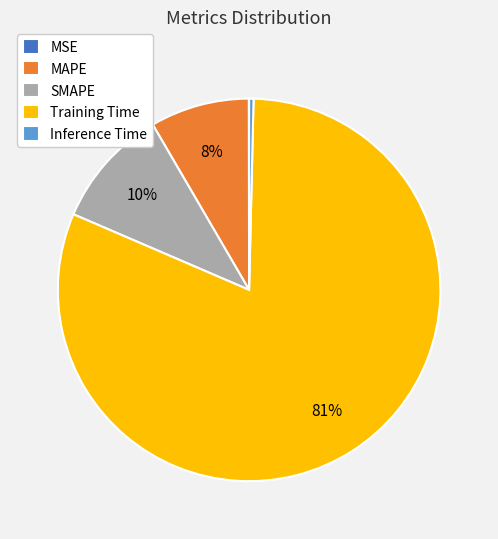

Between Training Time and SMAPE, which is larger?

Training Time